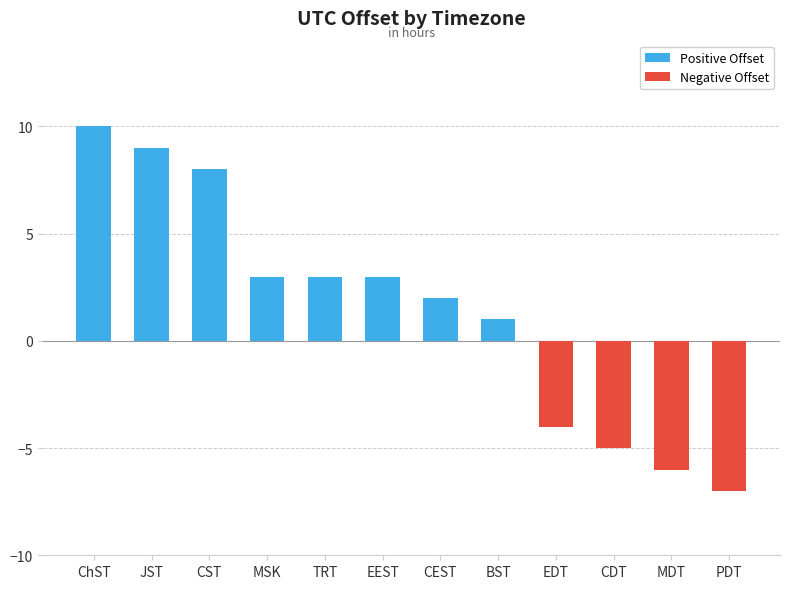

How many data points are less than 3?

6